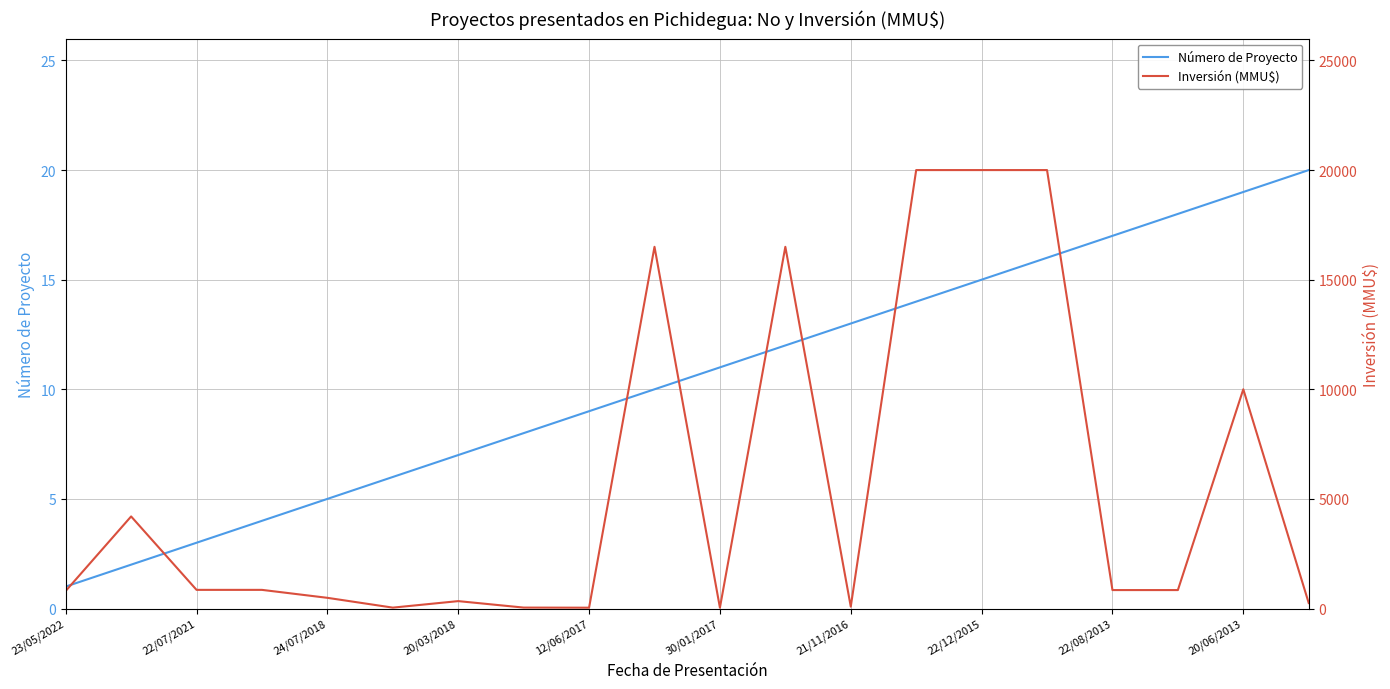

Reading right to left, what are all the values shown in this chart?

Número de Proyecto: 20	19	18	17	16	15	14	13	12	11	10	9	8	7	6	5	4	3	2	1
Inversión (MMU$): 250	10000	841	841	20000	20000	20000	85	16500	37	16500	37	42	337	40	487	850	850	4200	800